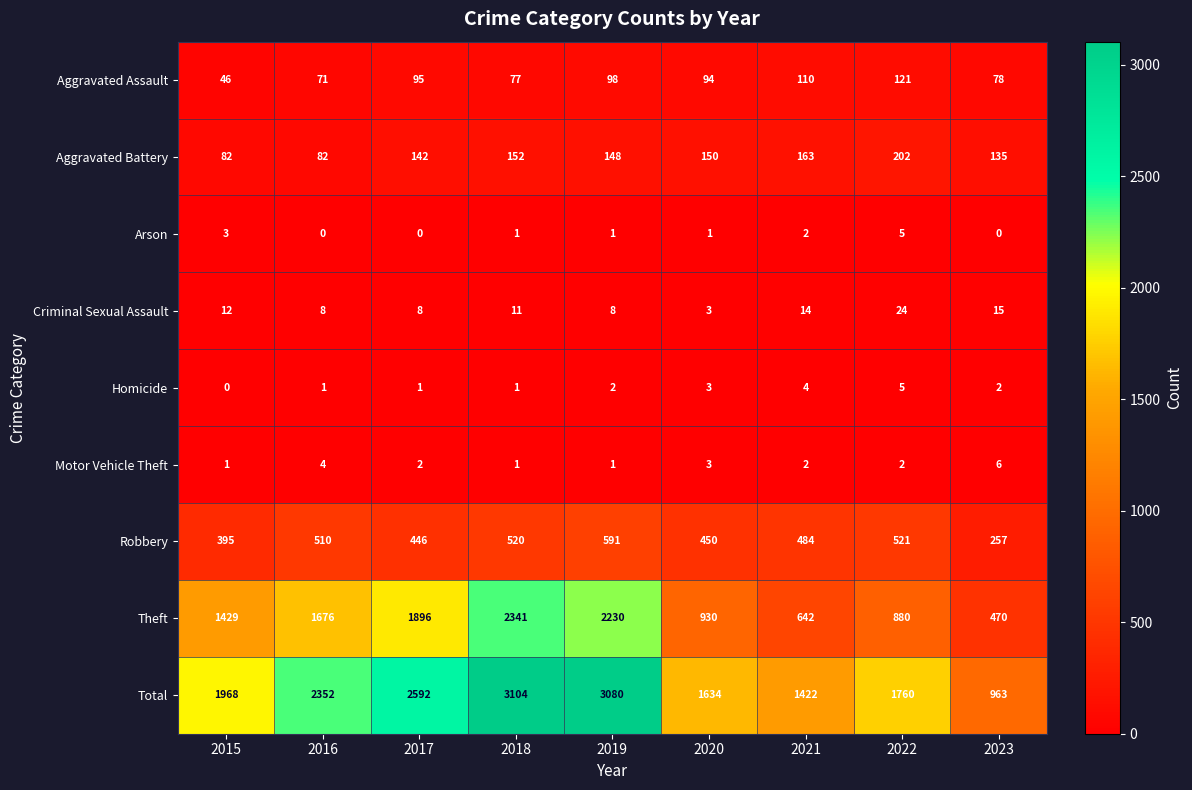

Which series changed the most between 2017 and 2020?

Theft